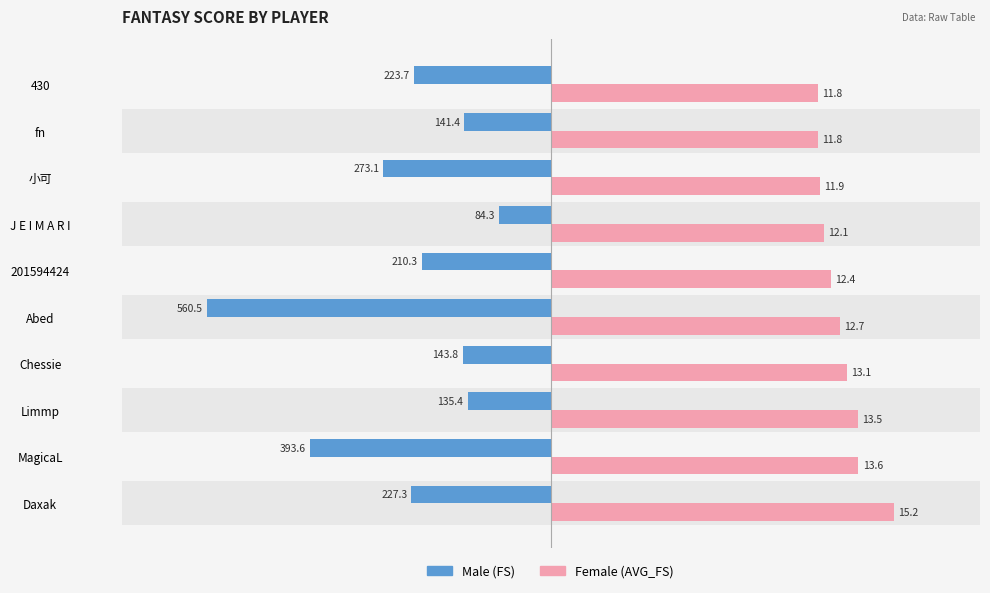

Which series has the largest range (max minus min)?

Male